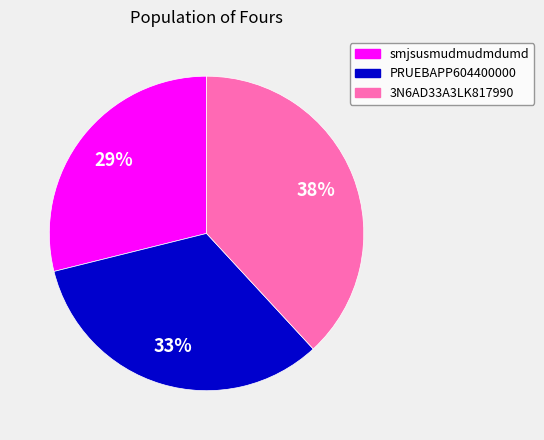

Approximately how many times larger is the value at 3N6AD33A3LK817990 compared to smjsusmudmudmdumd?

1.3